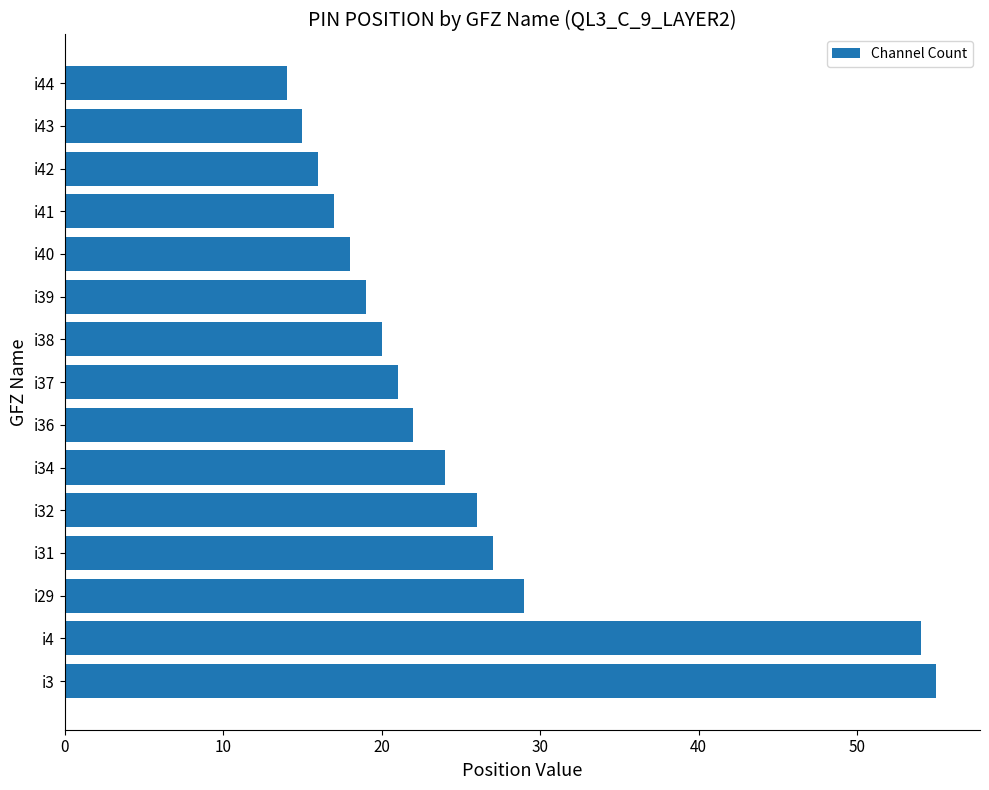

True or false: the data shows 5 at i44.

False